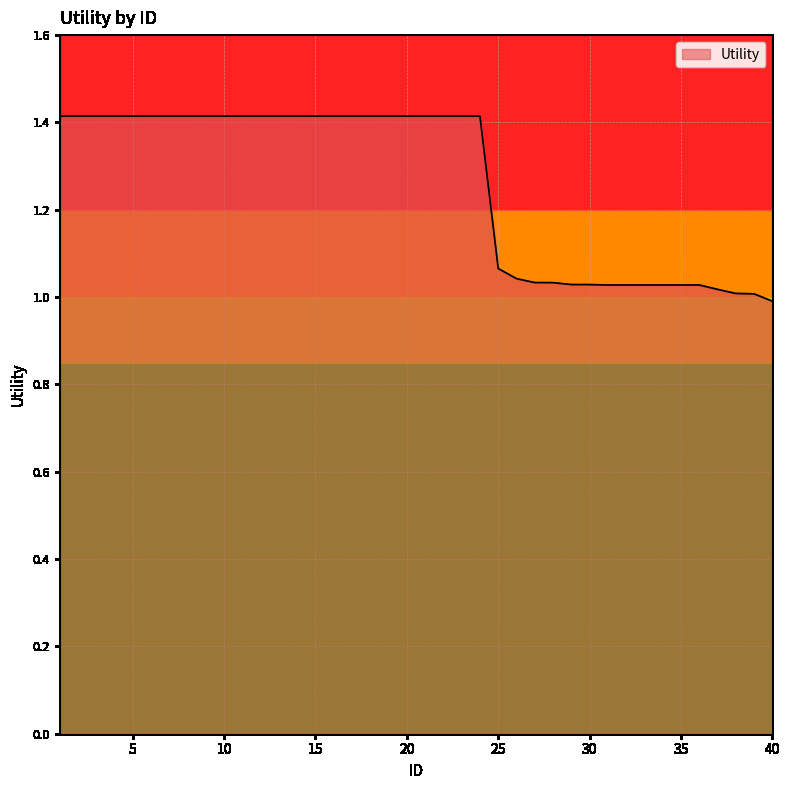

What is the greatest value displayed?

1.4